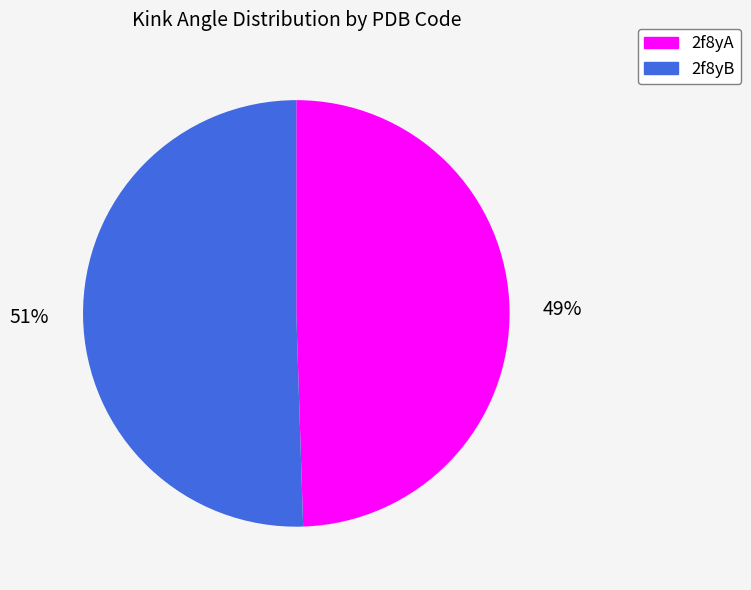

Does any single category account for the majority?

Yes